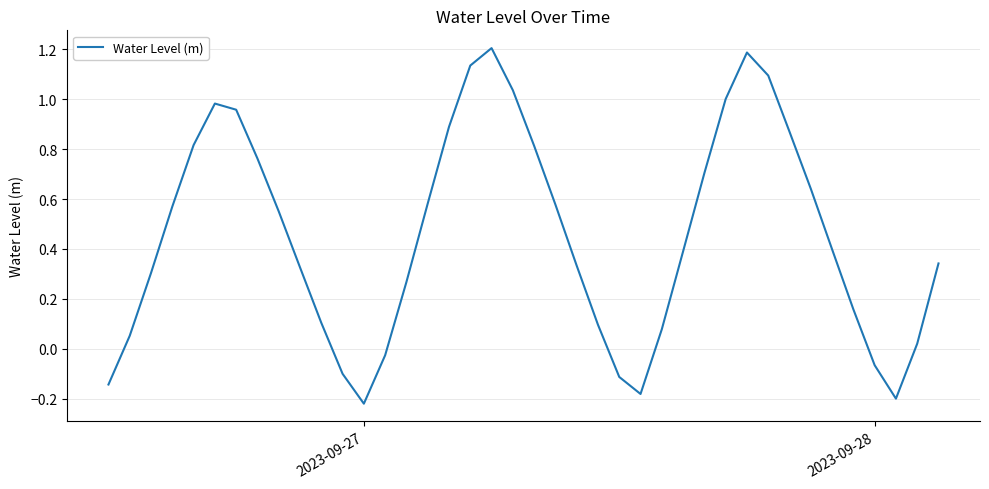

Count the number of values greater than 0.

32